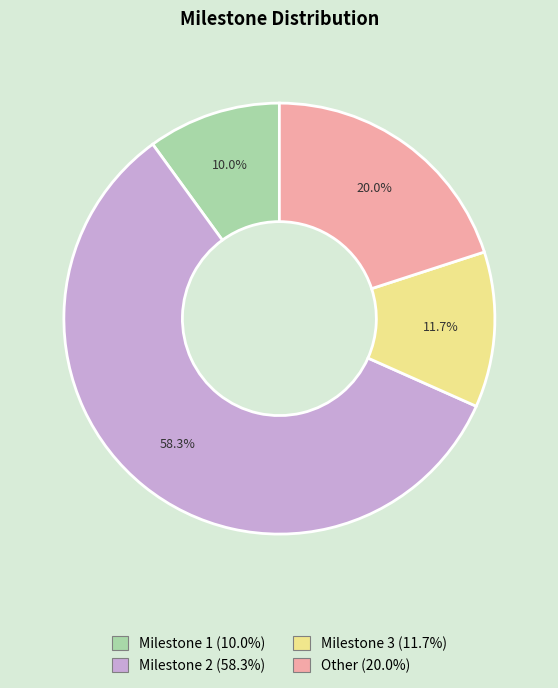

How much of the chart is everything except Other?

80.0%